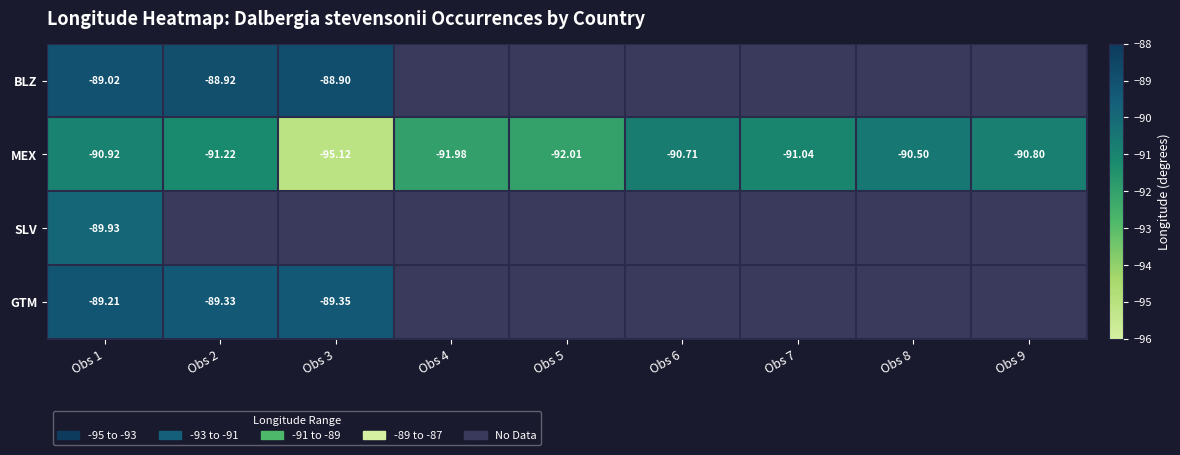

How many categories are shown in the chart?

9